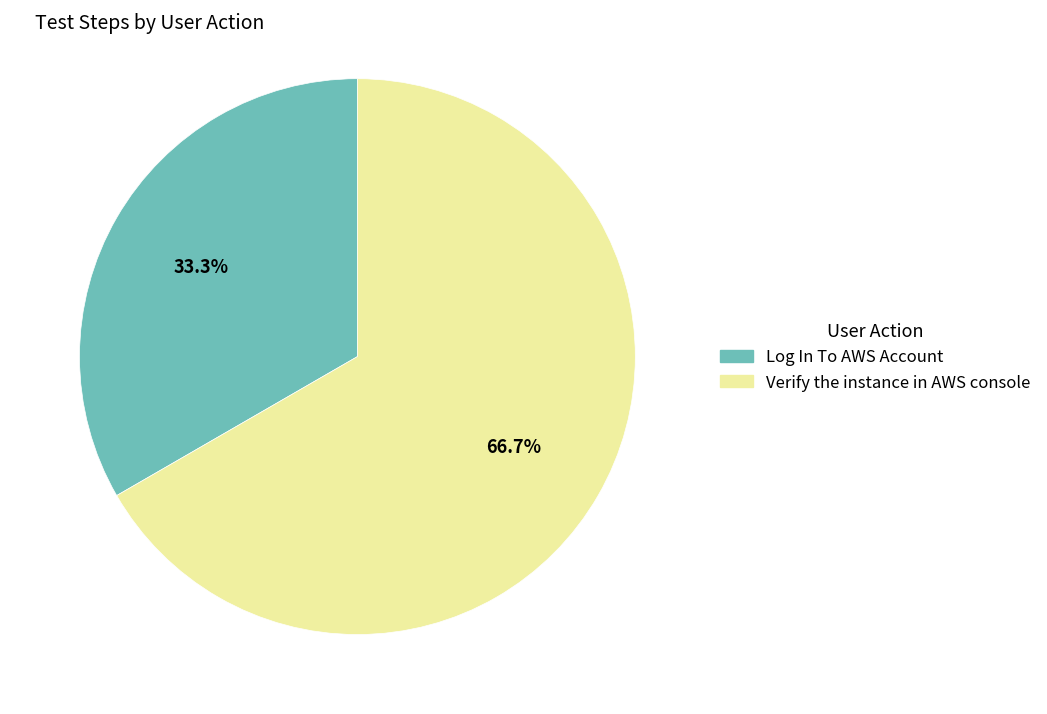

What percentage is the Log In To AWS Account slice, to the nearest percent?

33%